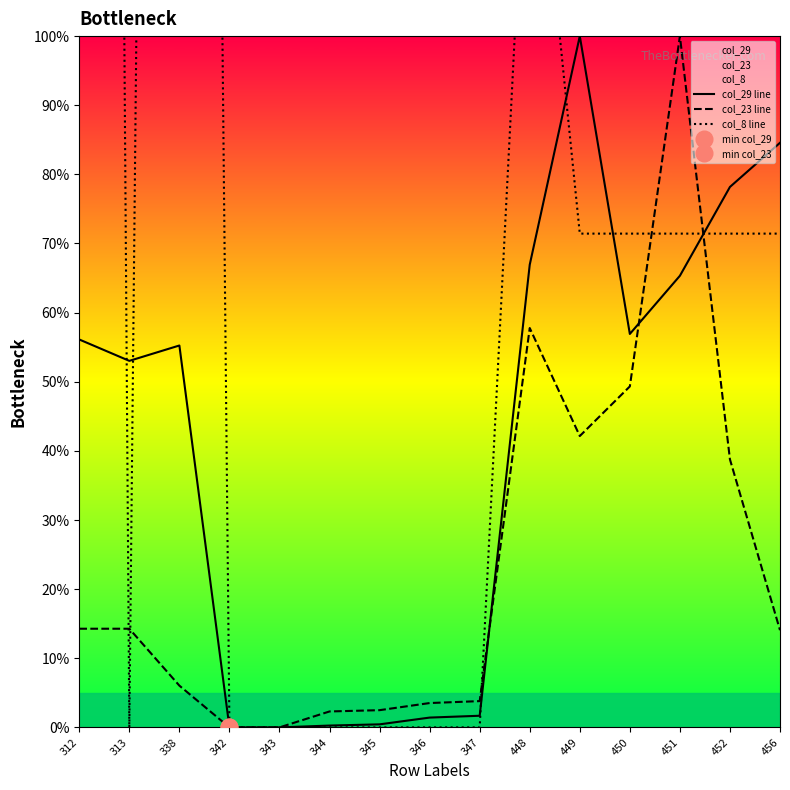

Rank the series at 456 from highest to lowest value.

col_29 line, col_8 line, col_23 line